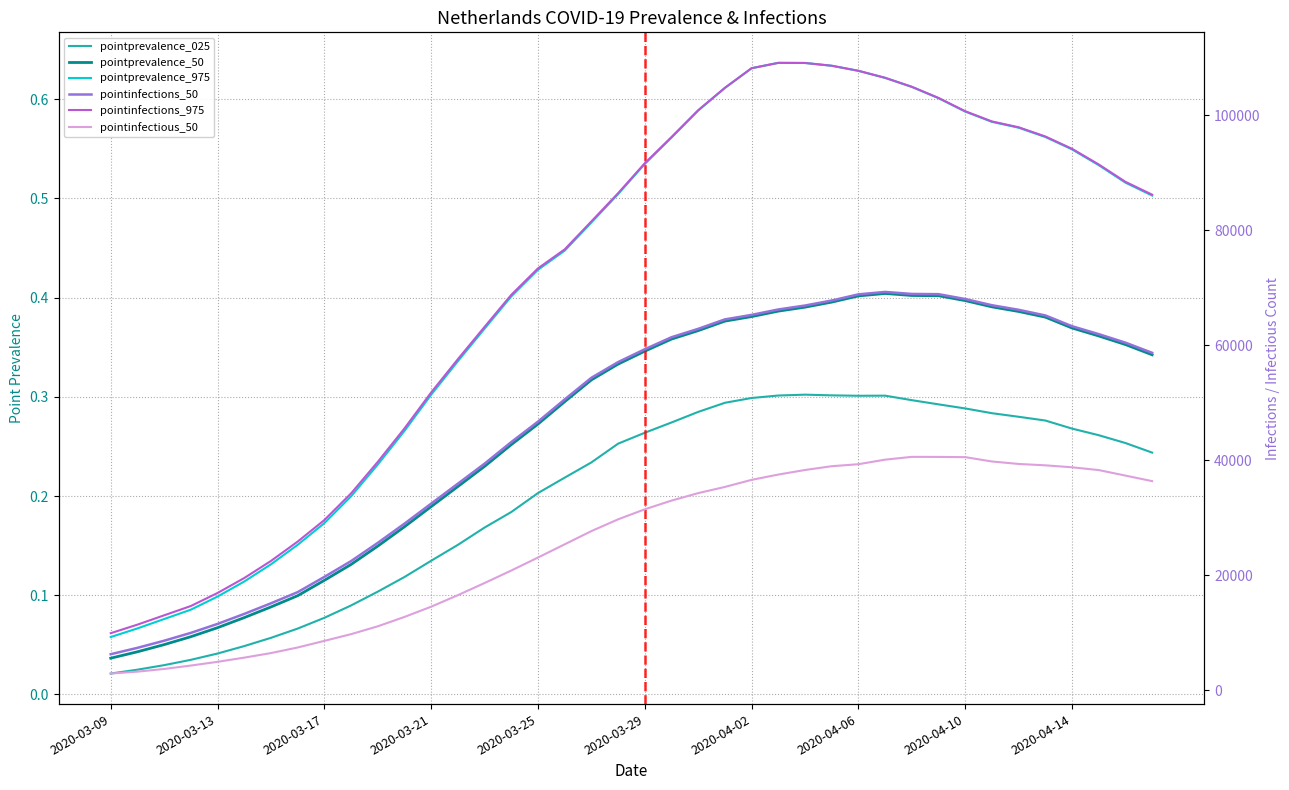

Reading left to right, what are all the values shown in this chart?

pointprevalence_025: 0.0	0.0	0.0	0.0	0.0	0.0	0.1	0.1	0.1	0.1	0.1	0.1	0.1	0.2	0.2	0.2	0.2	0.2	0.2	0.3	0.3	0.3	0.3	0.3	0.3	0.3	0.3	0.3	0.3	0.3	0.3	0.3	0.3	0.3	0.3	0.3	0.3	0.3	0.3	0.2
pointprevalence_50: 0.0	0.0	0.1	0.1	0.1	0.1	0.1	0.1	0.1	0.1	0.1	0.2	0.2	0.2	0.2	0.3	0.3	0.3	0.3	0.3	0.3	0.4	0.4	0.4	0.4	0.4	0.4	0.4	0.4	0.4	0.4	0.4	0.4	0.4	0.4	0.4	0.4	0.4	0.4	0.3
pointprevalence_975: 0.1	0.1	0.1	0.1	0.1	0.1	0.1	0.2	0.2	0.2	0.2	0.3	0.3	0.3	0.4	0.4	0.4	0.4	0.5	0.5	0.5	0.6	0.6	0.6	0.6	0.6	0.6	0.6	0.6	0.6	0.6	0.6	0.6	0.6	0.6	0.6	0.5	0.5	0.5	0.5
pointinfections_50: 6269.0	7375.0	8612.0	9978.0	11534.0	13276.0	15118.0	17058.0	19710.0	22454.0	25624.0	28962.0	32446.0	35912.0	39391.0	43145.0	46696.0	50556.0	54320.0	57048.0	59281.0	61371.0	62830.0	64471.0	65254.0	66196.0	66881.0	67752.0	68822.0	69245.0	68895.0	68857.0	68010.0	66934.0	66138.0	65160.0	63285.0	61909.0	60425.0	58661.0
pointinfections_975: 9924.0	11409.0	13030.0	14646.0	16911.0	19509.0	22480.0	25844.0	29590.0	34222.0	39702.0	45518.0	51773.0	57554.0	63174.0	68739.0	73339.0	76642.0	81506.0	86403.0	91616.0	96166.0	100834.0	104730.0	108138.0	109063.0	109046.0	108565.0	107688.0	106469.0	104909.0	102968.0	100656.0	98880.0	97870.0	96268.0	94126.0	91402.0	88383.0	86153.0
pointinfectious_50: 2907.0	3239.0	3706.0	4299.0	4946.0	5673.0	6467.0	7437.0	8587.0	9754.0	11119.0	12748.0	14530.0	16534.0	18643.0	20814.0	23075.0	25371.0	27671.0	29712.0	31460.0	32970.0	34272.0	35347.0	36578.0	37498.0	38292.0	38949.0	39297.0	40089.0	40576.0	40563.0	40526.0	39771.0	39343.0	39102.0	38762.0	38278.0	37318.0	36355.0